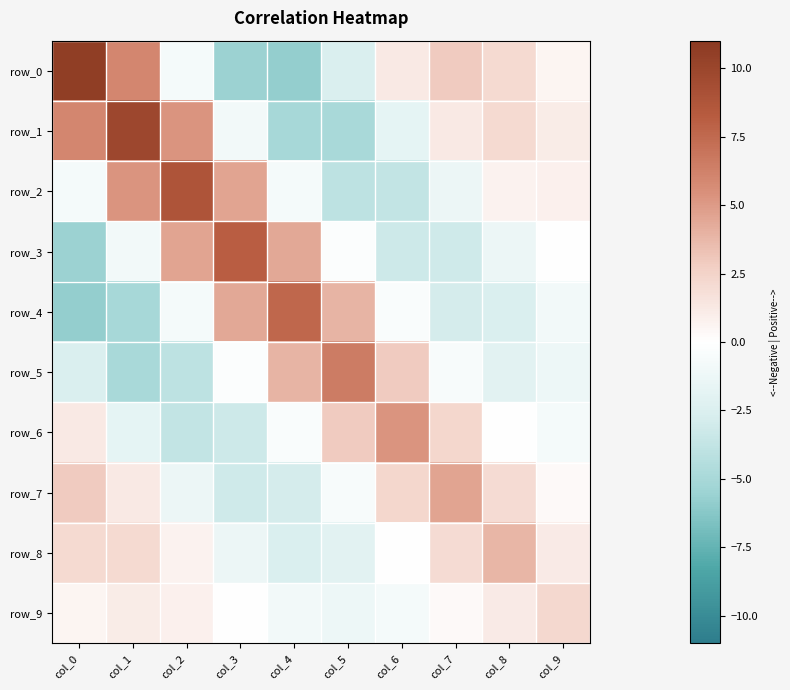

What is the sum of the row_3 values at col_1 and col_8?

-2.3